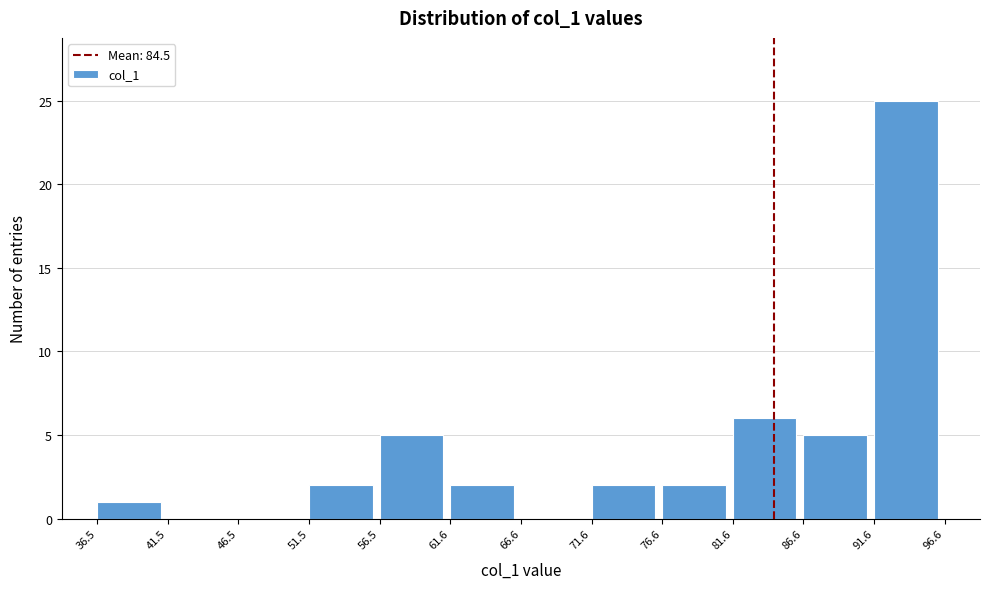

What is the height of the bar covering 91.6 to 96.6 on the x-axis? The values are not printed on the chart, so give them approximately, as read against the axis.

25